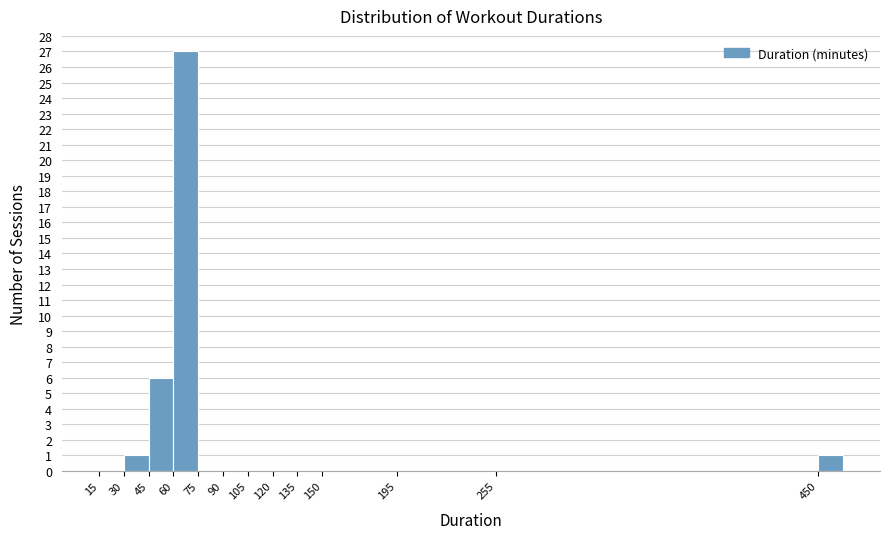

Reading left to right, transcribe this chart: for each bar, give the range it covers on the x-axis and its height. Neither the bar edges nor the heights are printed on the chart, so give them approximately, as read against the axes.

15 to 30: 0
30 to 45: 1
45 to 60: 6
60 to 75: 27
75 to 90: 0
90 to 105: 0
105 to 120: 0
120 to 135: 0
135 to 150: 0
150 to 165: 0
165 to 180: 0
180 to 195: 0
195 to 210: 0
210 to 225: 0
225 to 240: 0
240 to 255: 0
255 to 270: 0
270 to 285: 0
285 to 300: 0
300 to 315: 0
315 to 330: 0
330 to 345: 0
345 to 360: 0
360 to 375: 0
375 to 390: 0
390 to 405: 0
405 to 420: 0
420 to 435: 0
435 to 450: 0
450 to 465: 1